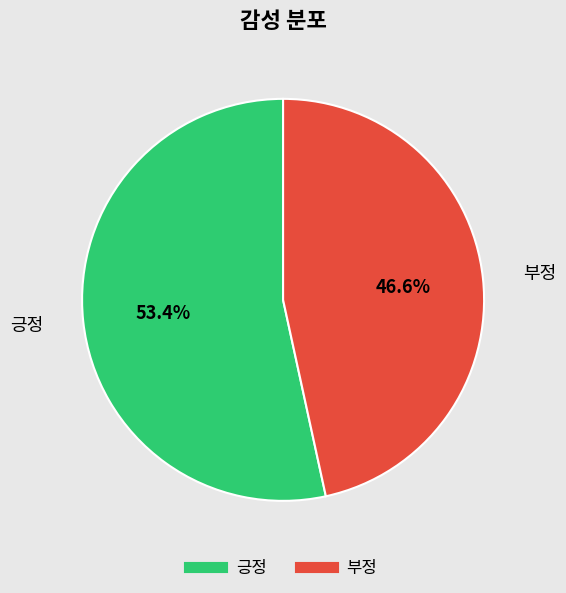

What percentage do 부정 and 긍정 together represent?

100.0%